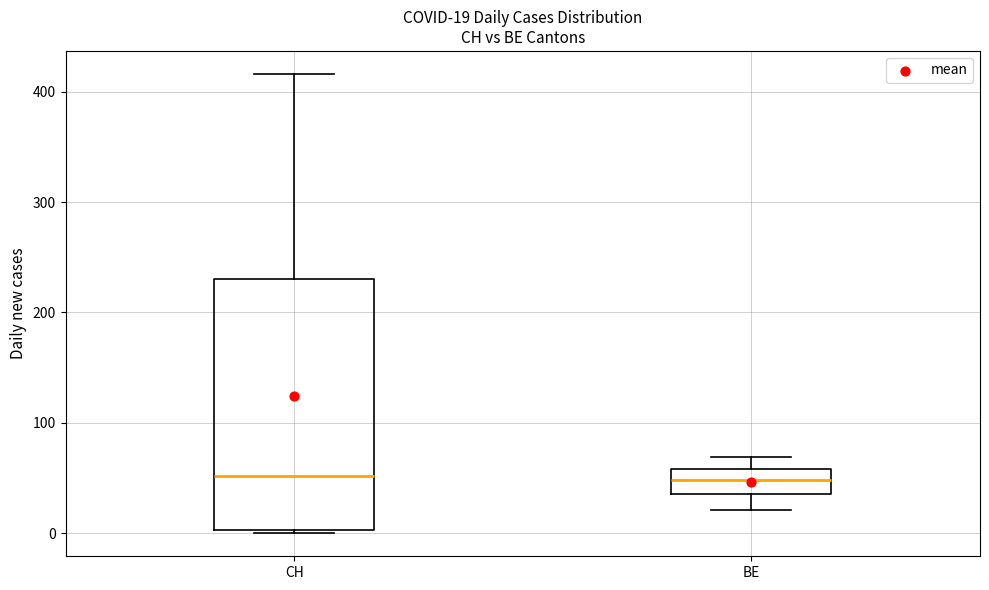

Which box is the tallest, from its lower edge to its upper edge?

CH